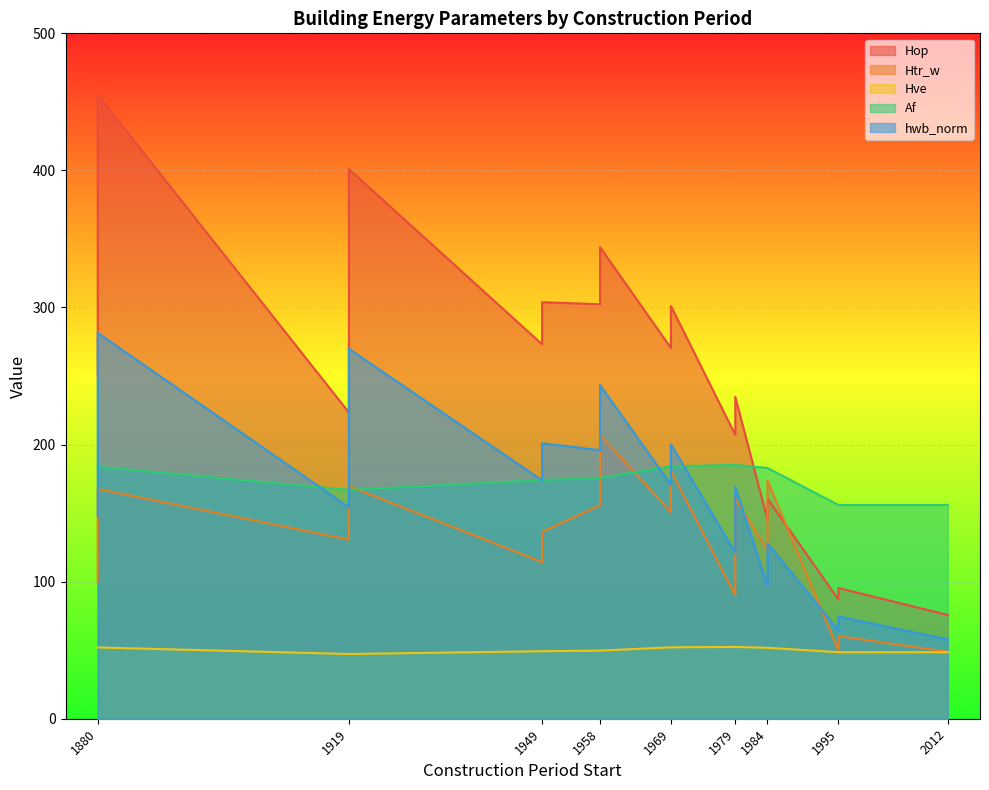

How many values in the Af series are below 175?

7